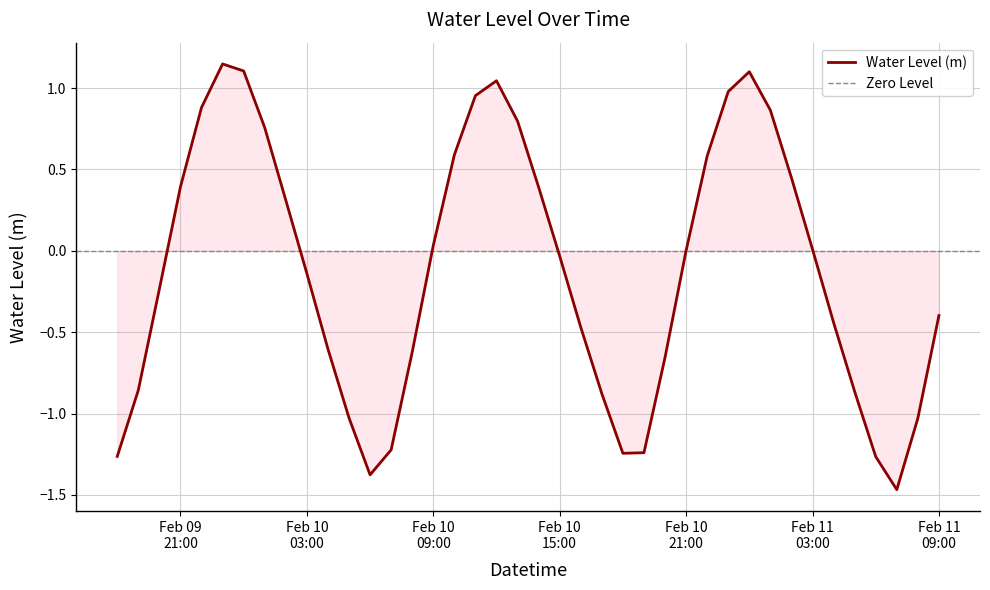

Does the chart have visible grid lines?

Yes